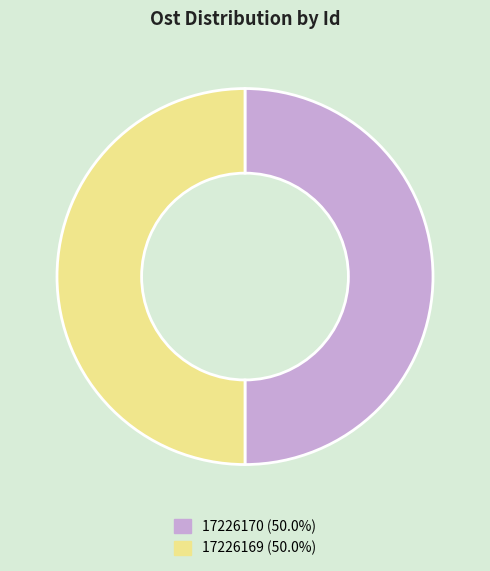

How many slices are in this pie chart?

2